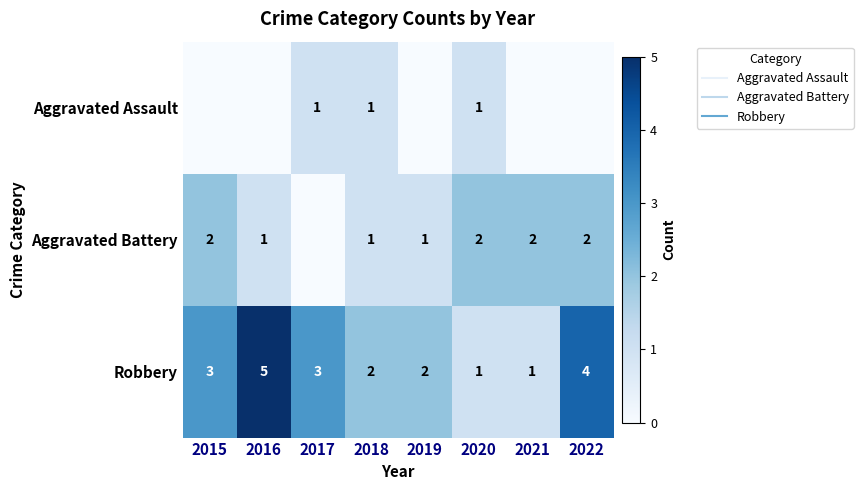

The Aggravated Battery series shows 1 at 2022. True or false?

False